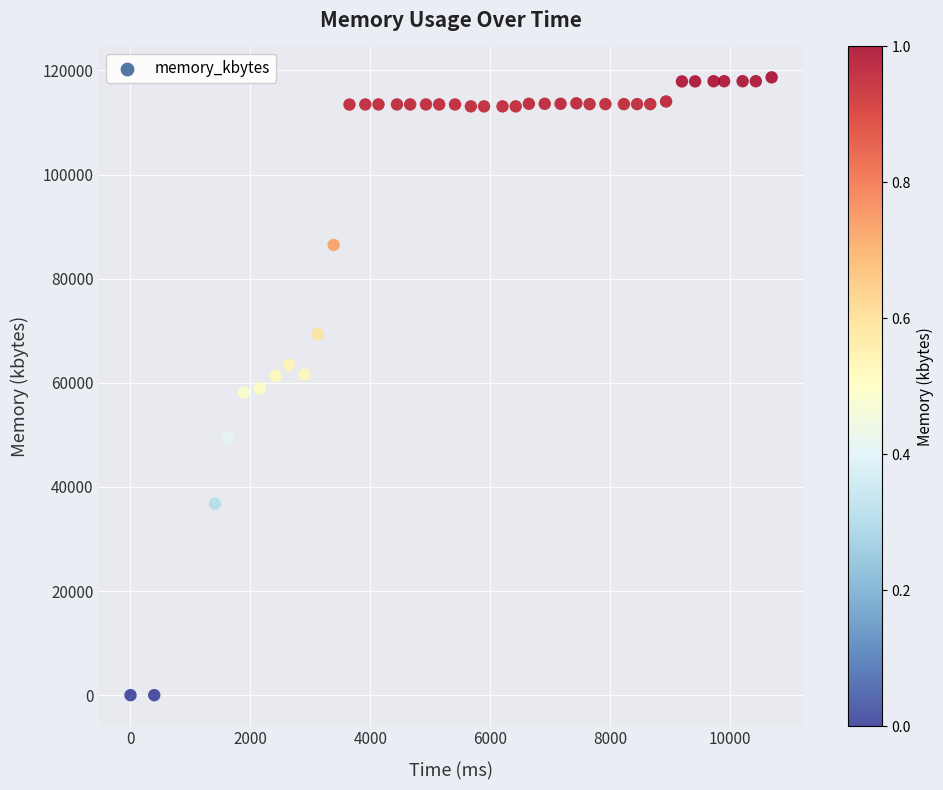

What is the range of Y values (max minus min)?

118684